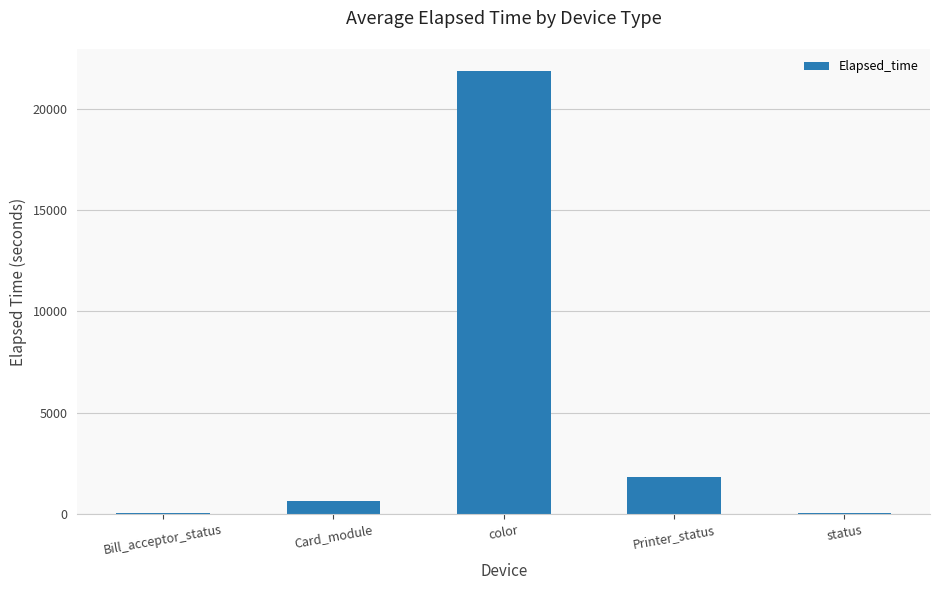

What value does the data have at Card_module?

645.1